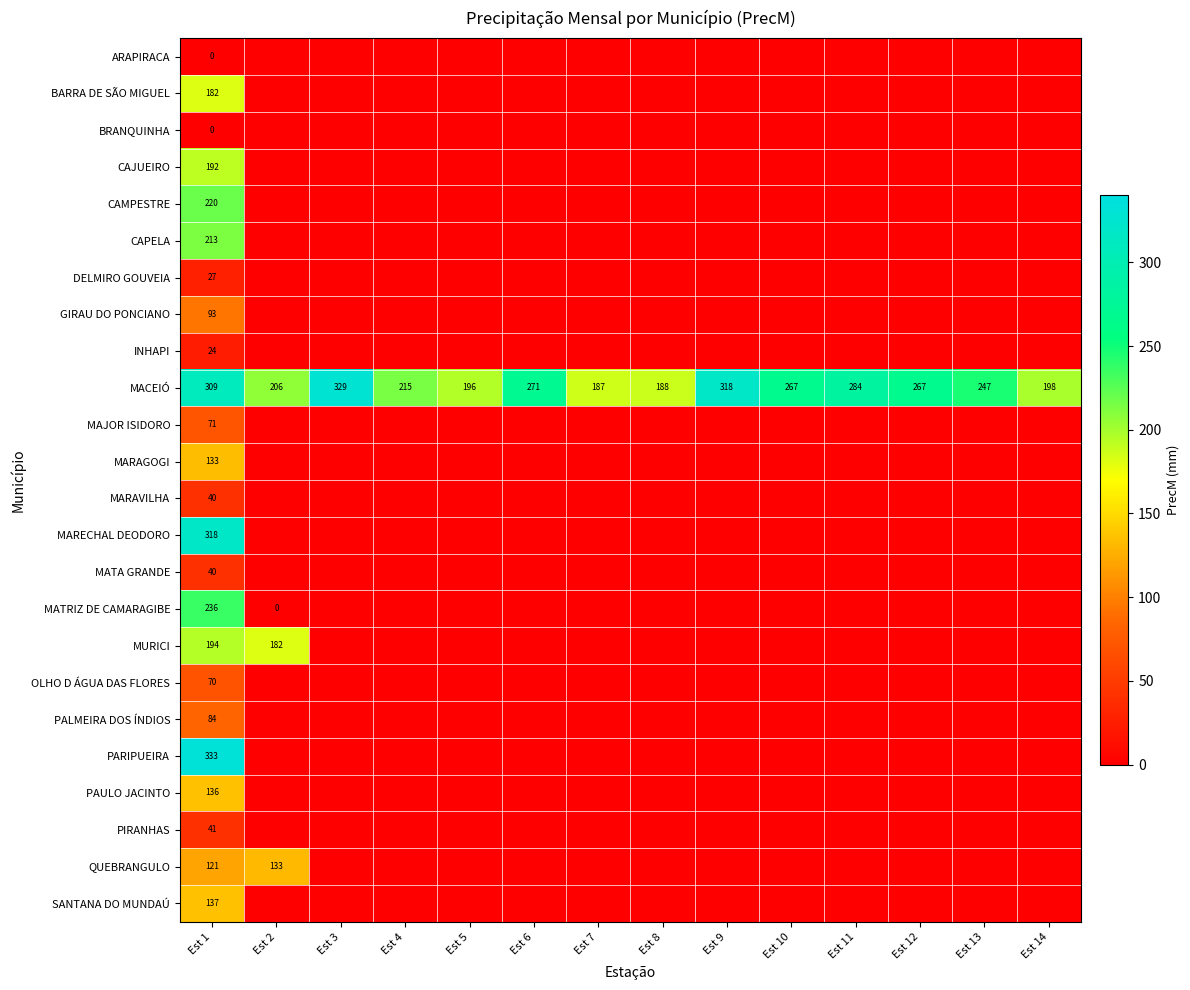

Between Est 11 and Est 14, which series saw the biggest shift?

MACEIÓ